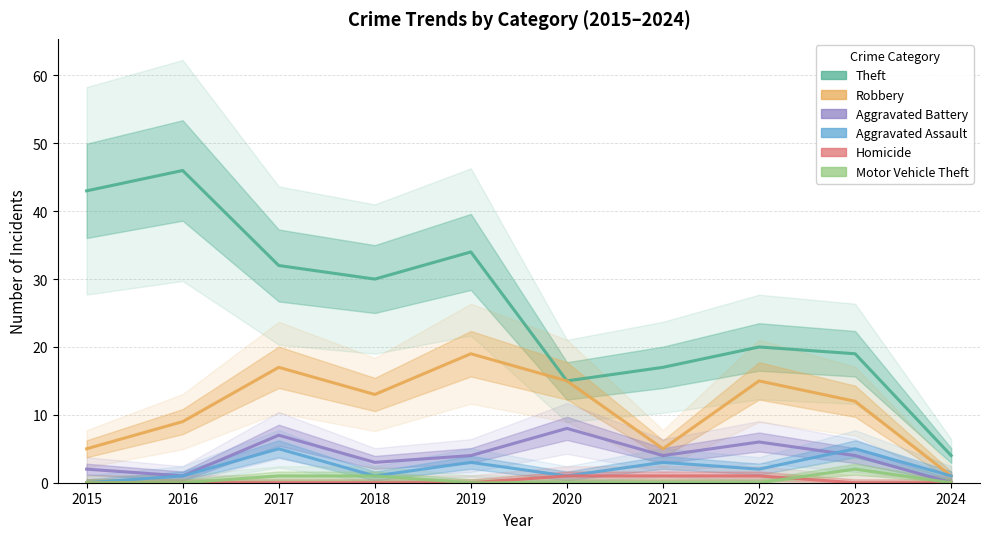

Count the number of categories in the chart.

10